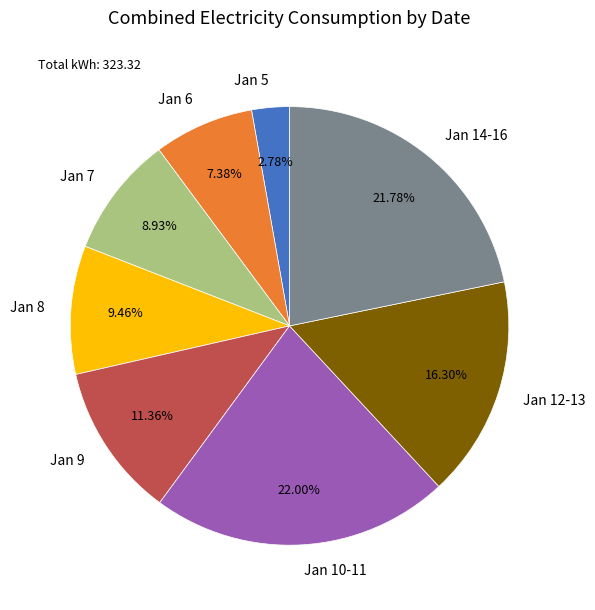

What is the ratio of the value at Jan 9 to the value at Jan 6?

1.5